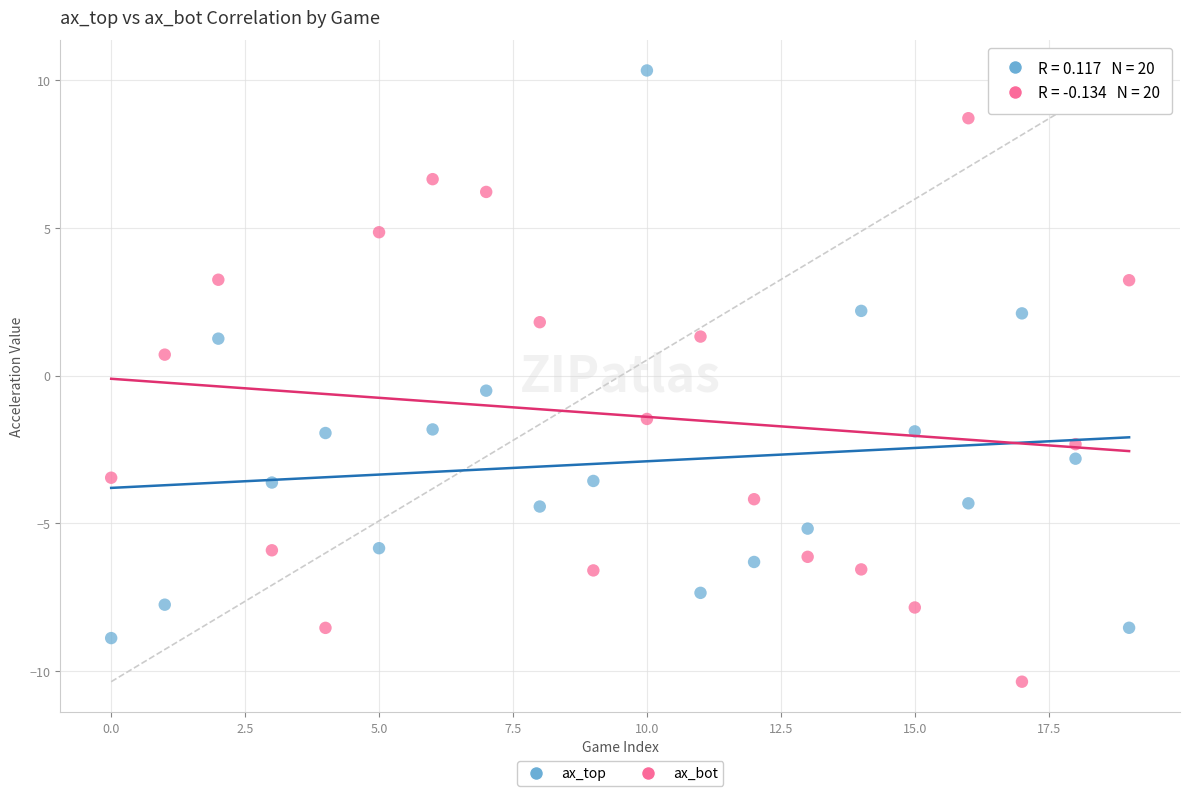

Which series reaches the maximum Y coordinate?

ax_top